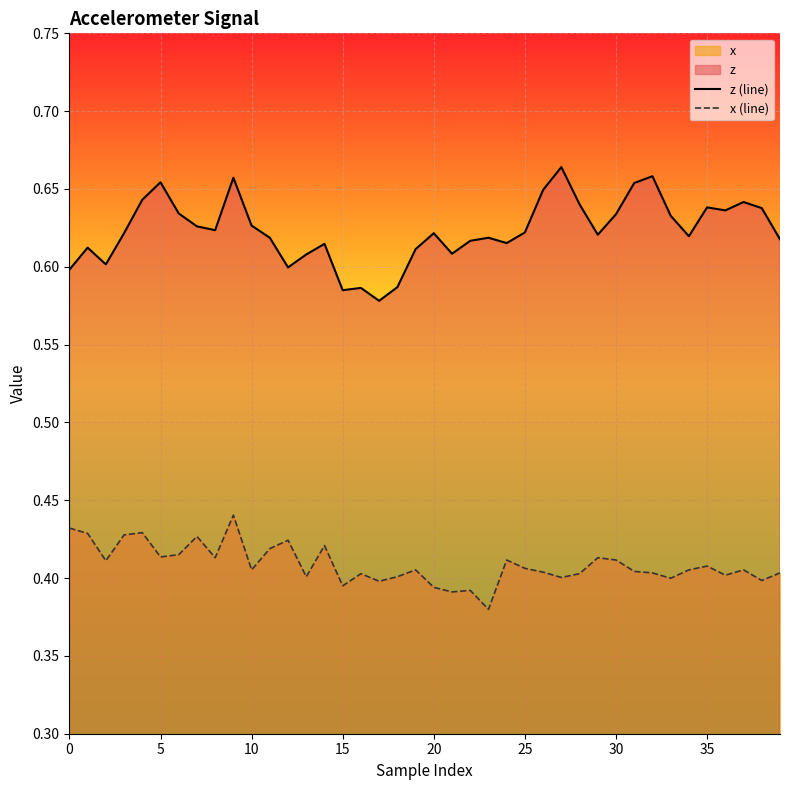

Which series has the largest total across all categories?

z (line)